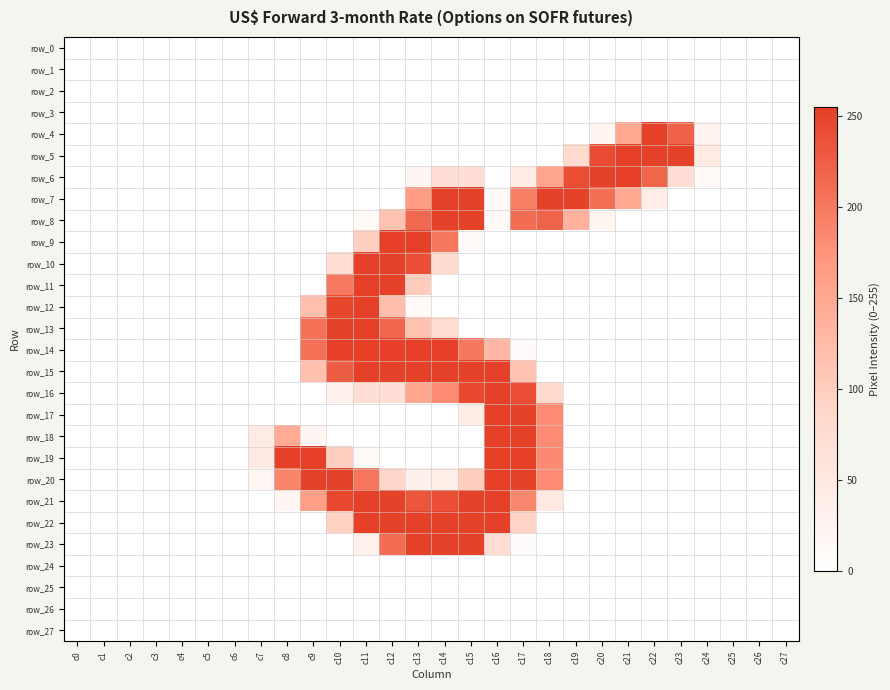

How many distinct data groups are displayed?

28